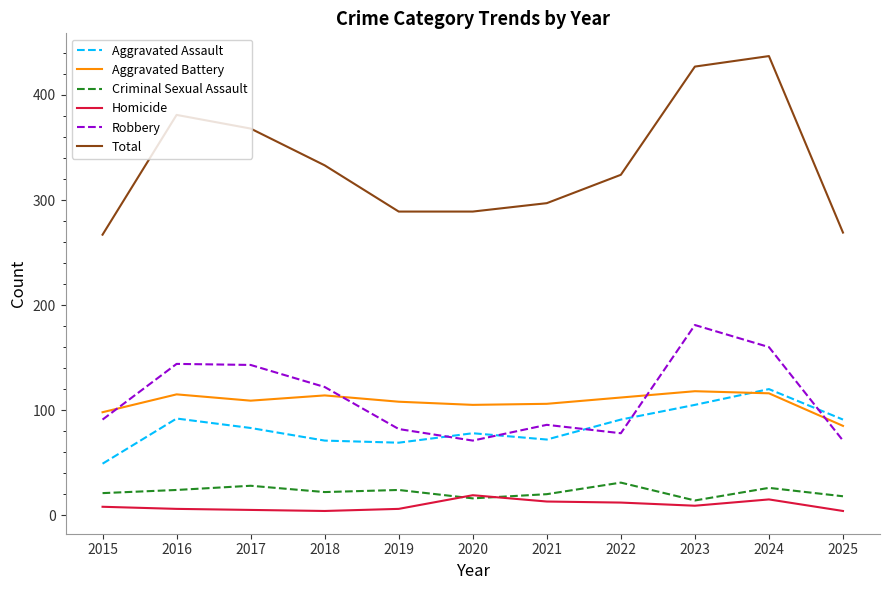

Which series has the widest spread of values?

Total